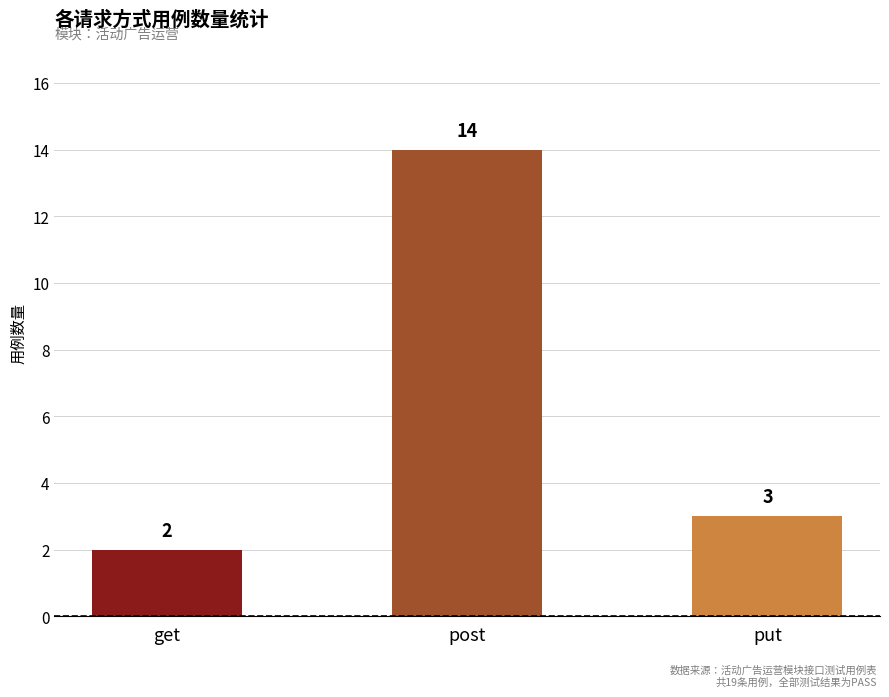

At which label is the value closest to 8?

put